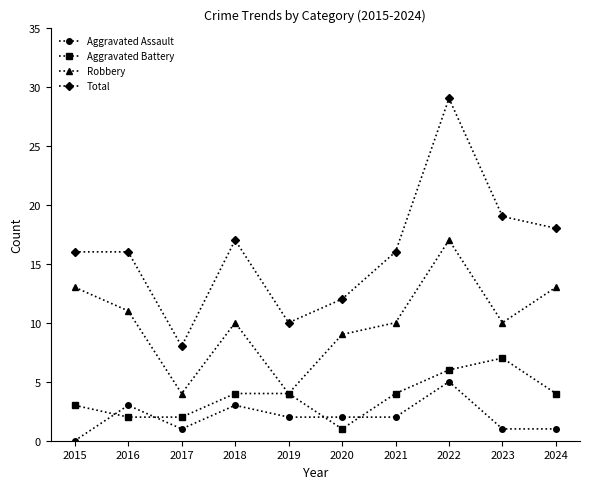

Which series changed the most between 2018 and 2020?

Total